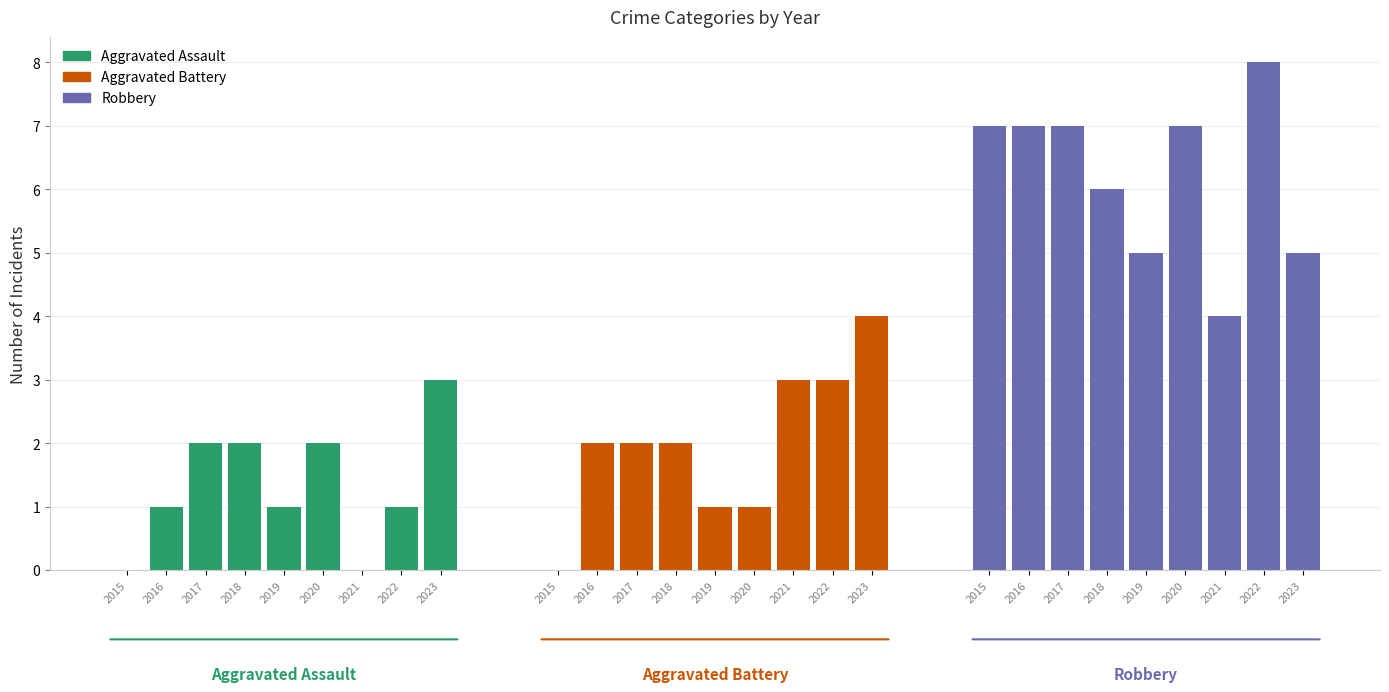

Reading left to right, what are all the values shown in this chart?

Aggravated Assault: 0	1	2	2	1	2	0	1	3
Aggravated Battery: 0	2	2	2	1	1	3	3	4
Robbery: 7	7	7	6	5	7	4	8	5